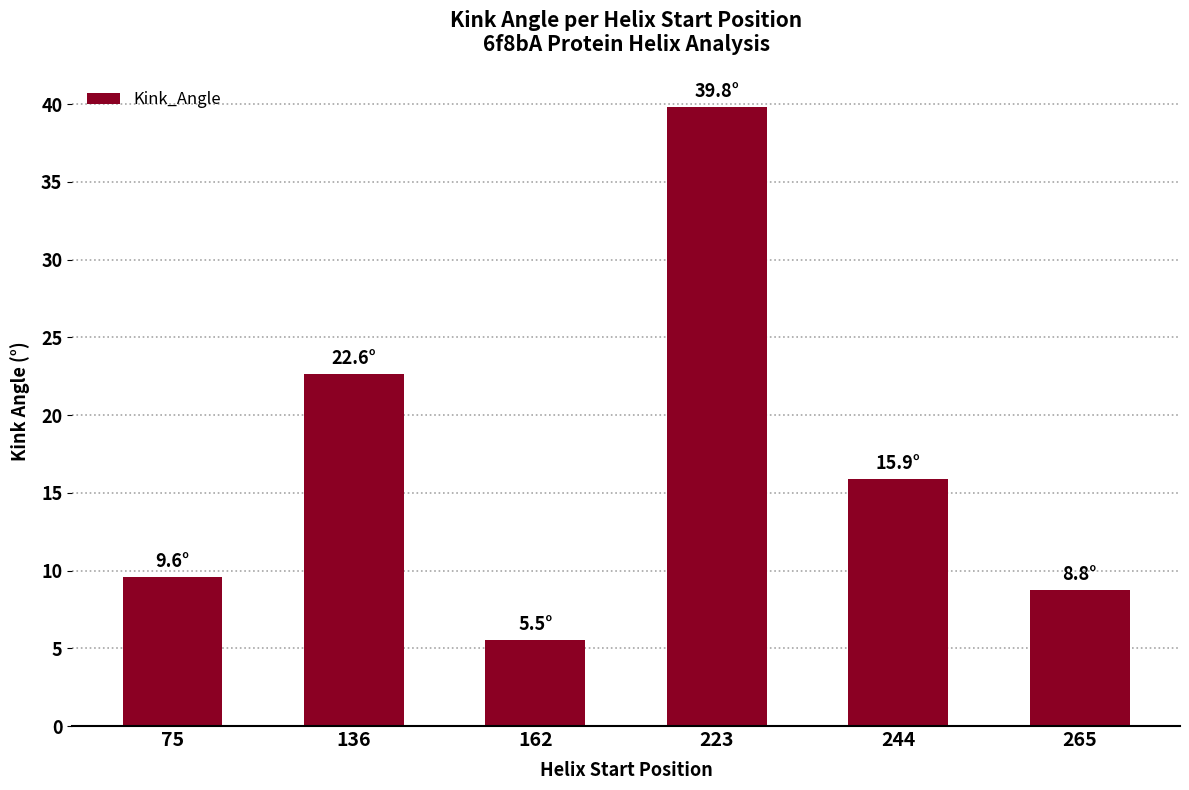

The value at 75 is 9.6. True or false?

True